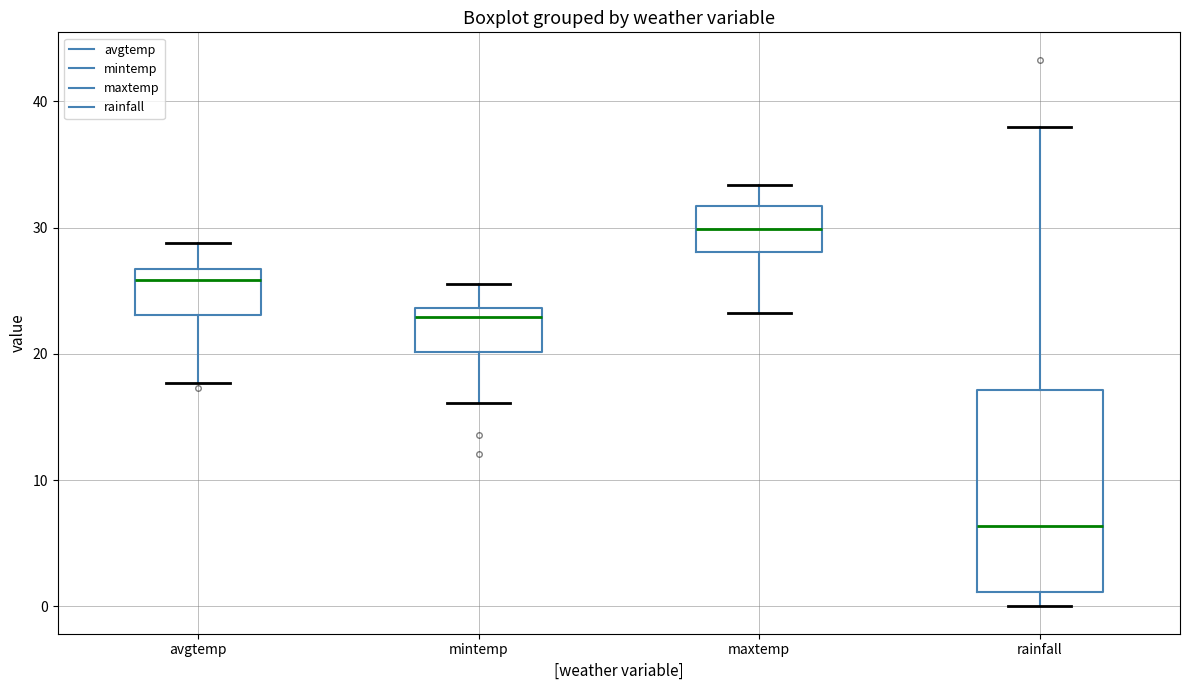

Where does the median line of the box for maxtemp sit on the y-axis? The values are not printed on the chart, so give them approximately, as read against the axis.

30